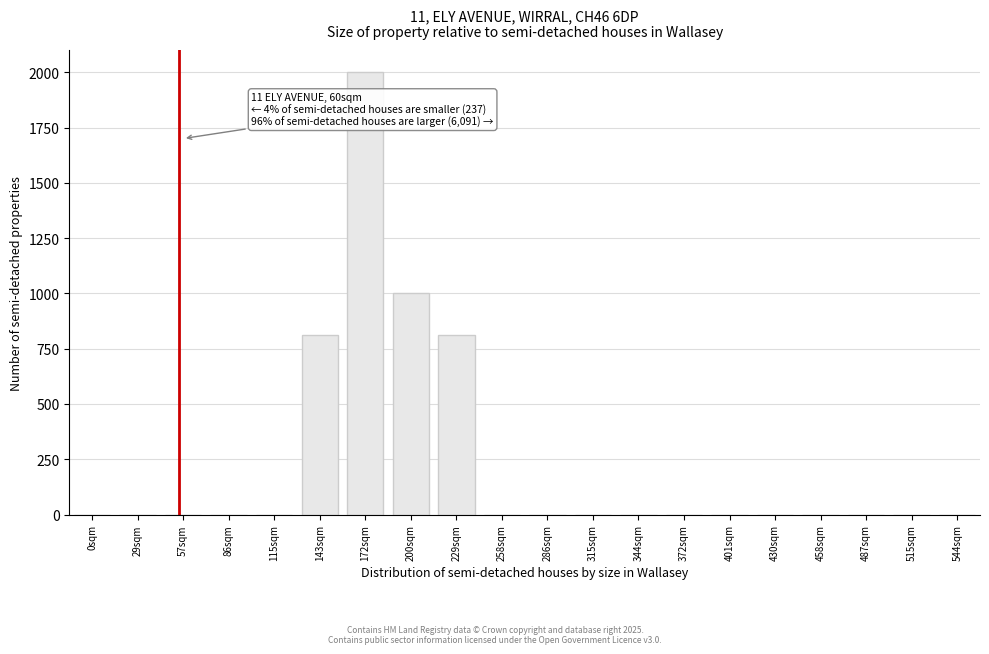

Reading left to right, list all the values displayed in this chart.

0sqm=0.0	29sqm=0.0	57sqm=0.0	86sqm=0.0	115sqm=0.0	143sqm=811.3	172sqm=2000.0	200sqm=1000.0	229sqm=811.3	258sqm=0.0	286sqm=0.0	315sqm=0.0	344sqm=0.0	372sqm=0.0	401sqm=0.0	430sqm=0.0	458sqm=0.0	487sqm=0.0	515sqm=0.0	544sqm=0.0